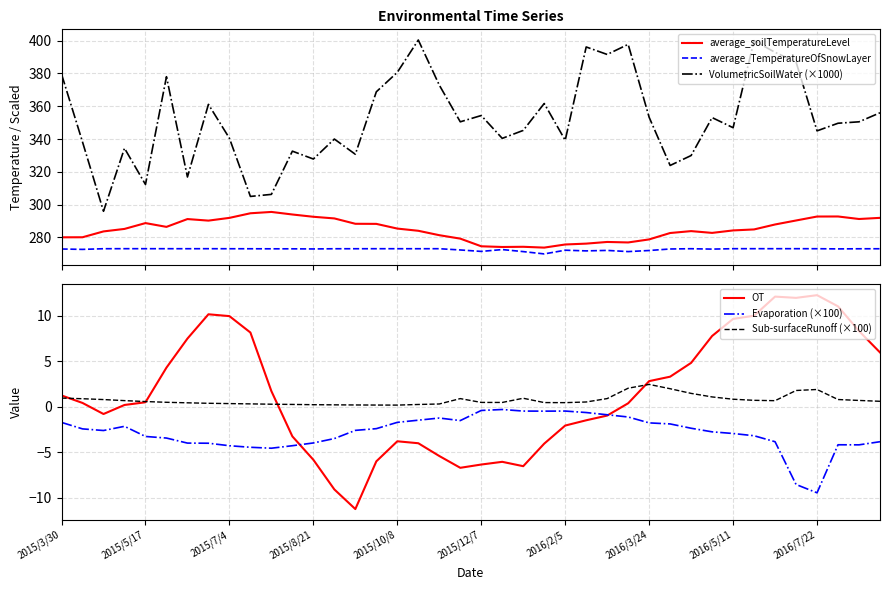

What position from the left is 33?

34